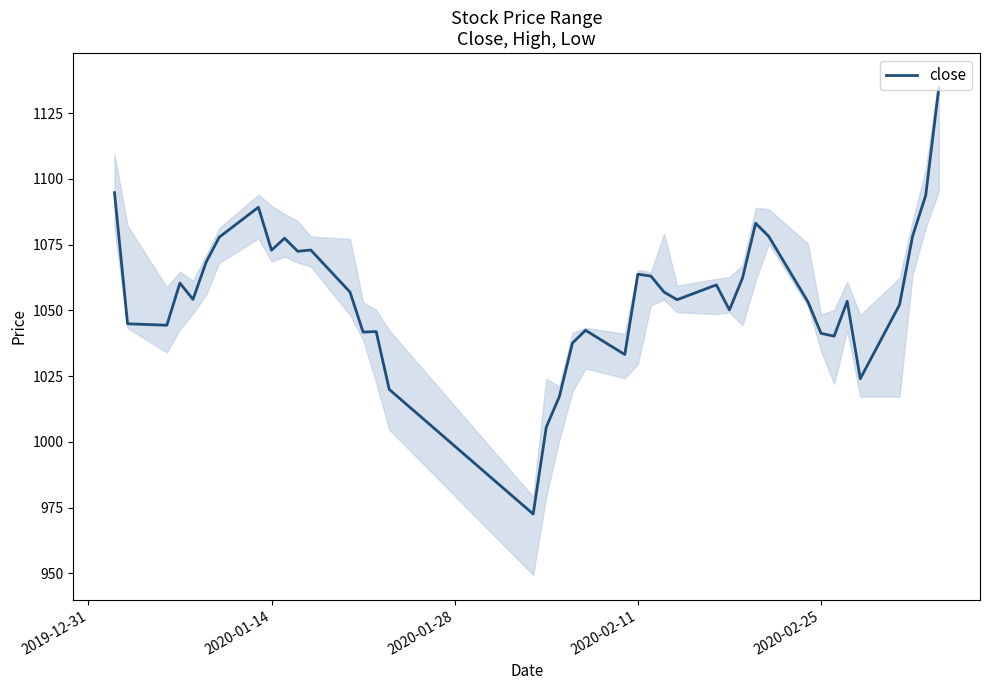

The value of close at 2020-02-25 is 1041.3. True or false?

True